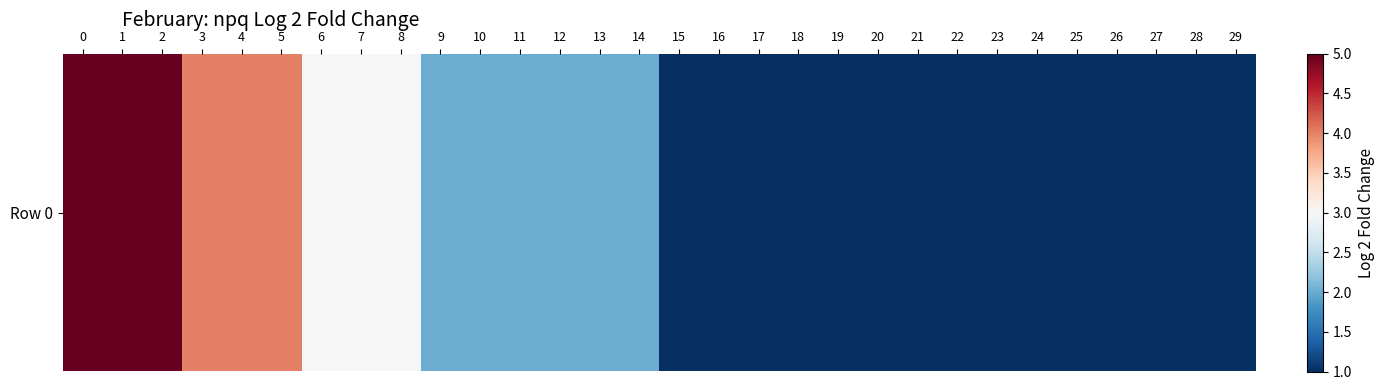

List the labels in order of value, largest first.

0, 1, 2, 3, 4, 5, 6, 7, 8, 9, 10, 11, 12, 13, 14, 15, 16, 17, 18, 19, 20, 21, 22, 23, 24, 25, 26, 27, 28, 29